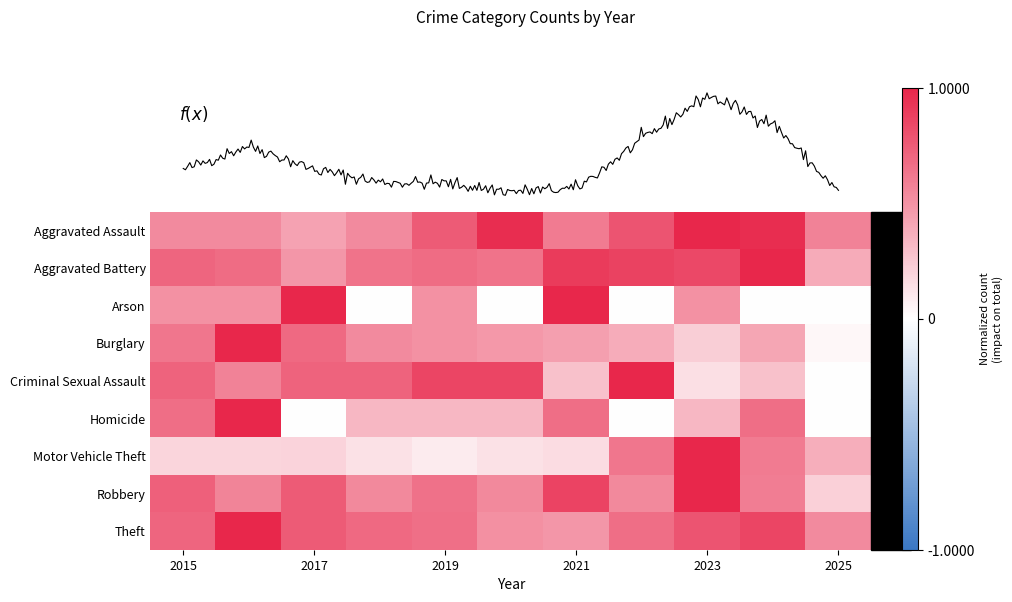

What is the difference between the maximum and minimum values in the Criminal Sexual Assault series?

1.0